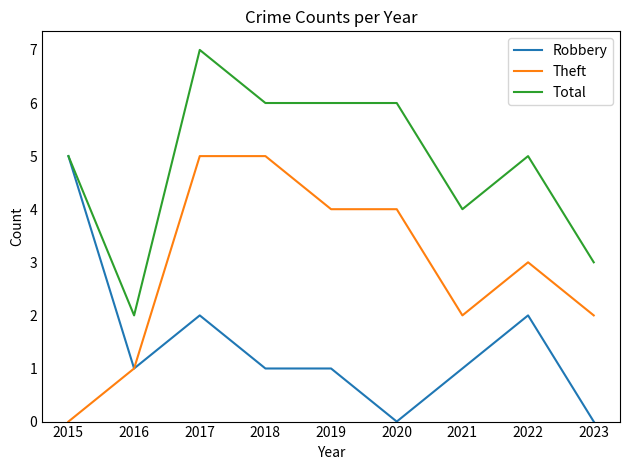

At 2018, list the series in order from largest to smallest.

Total, Theft, Robbery